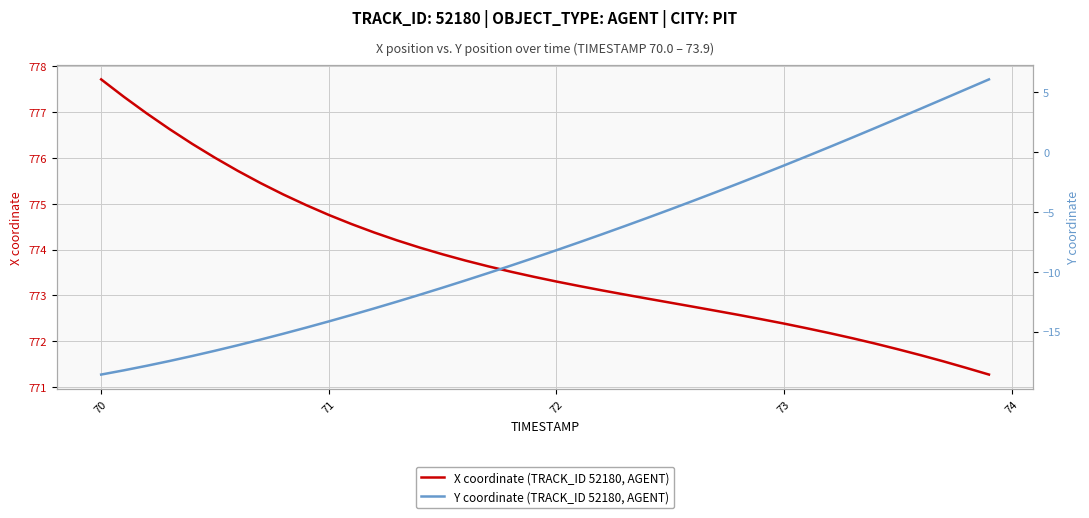

At which label does X coordinate (TRACK_ID 52180, AGENT) reach its peak?

70